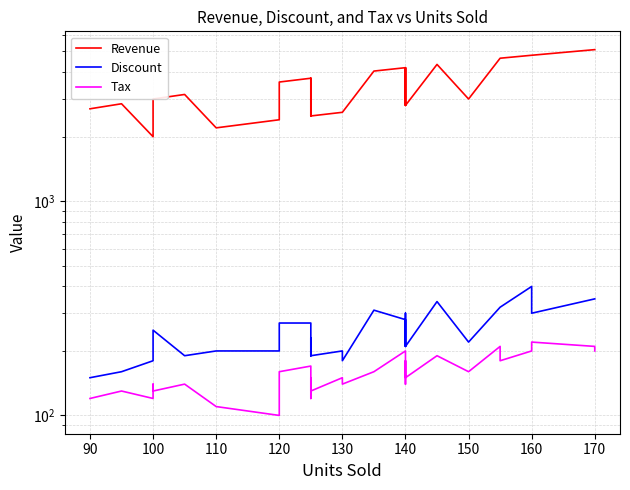

True or false: Tax and Discount intersect in this chart.

False